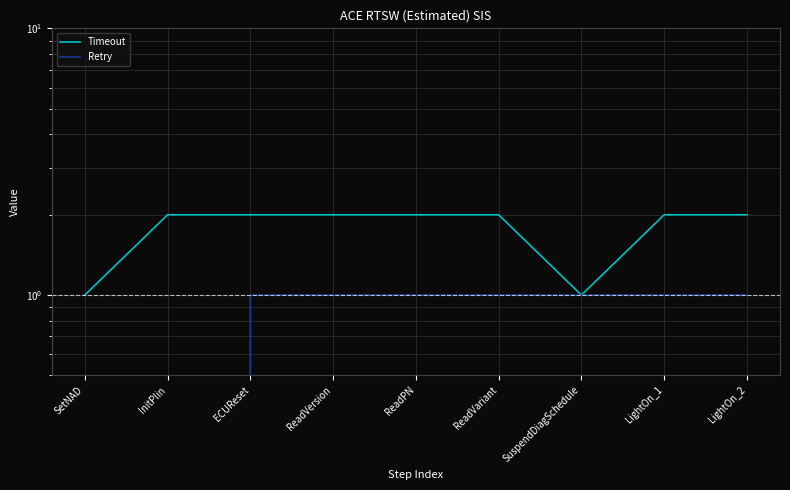

At ReadVersion, list the series in order from smallest to largest.

Retry, Timeout